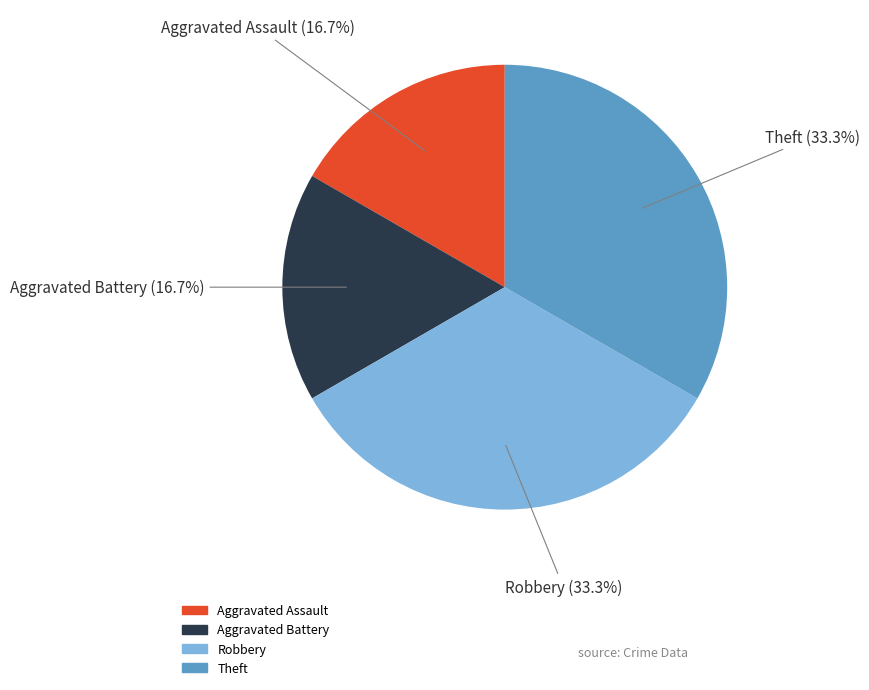

How many segments does this pie chart have?

4